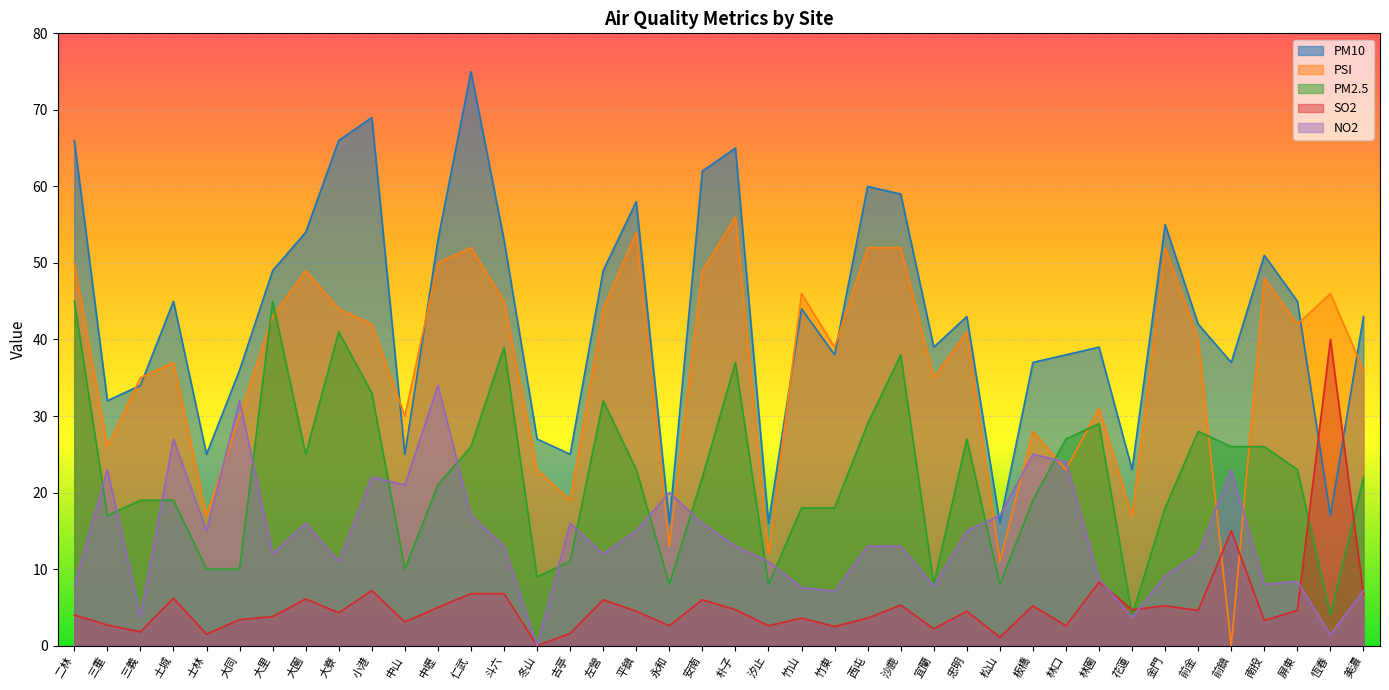

List the series in order of their peak value, lowest first.

NO2, SO2, PM2.5, PSI, PM10